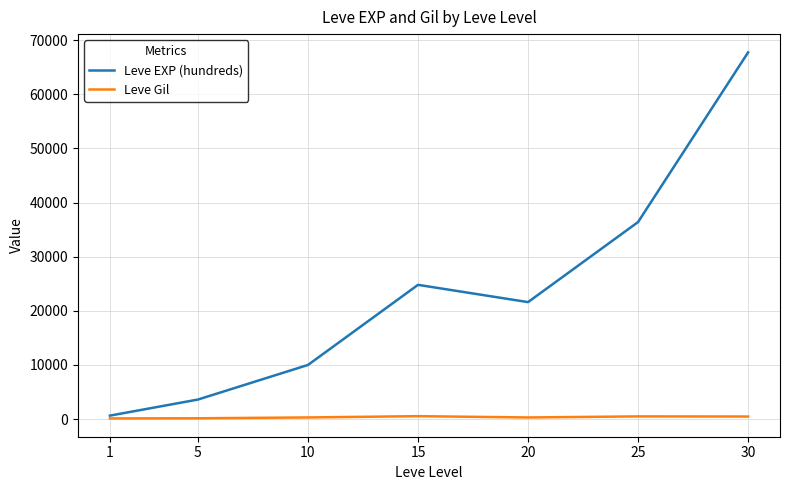

What is the sum of all Leve Gil values?

2312